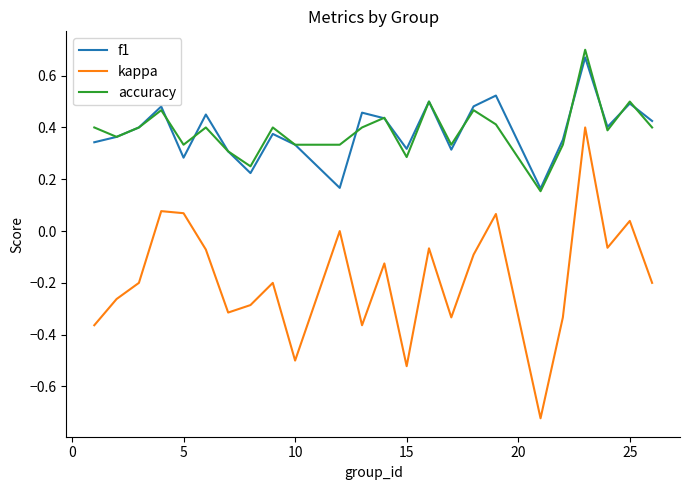

True or false: f1 has more than 0 points higher than both neighbors.

True